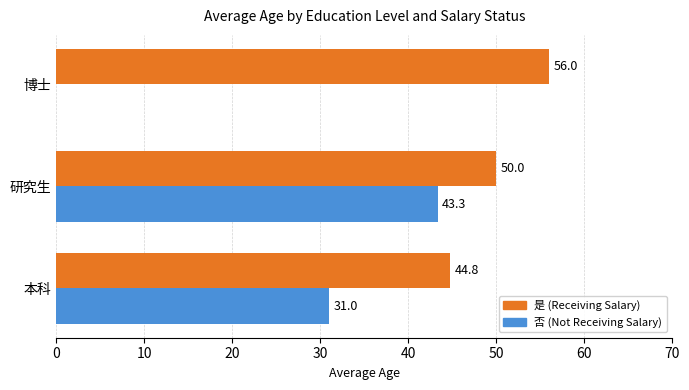

At which label is 否 (Not Receiving Salary) closest to 21?

本科